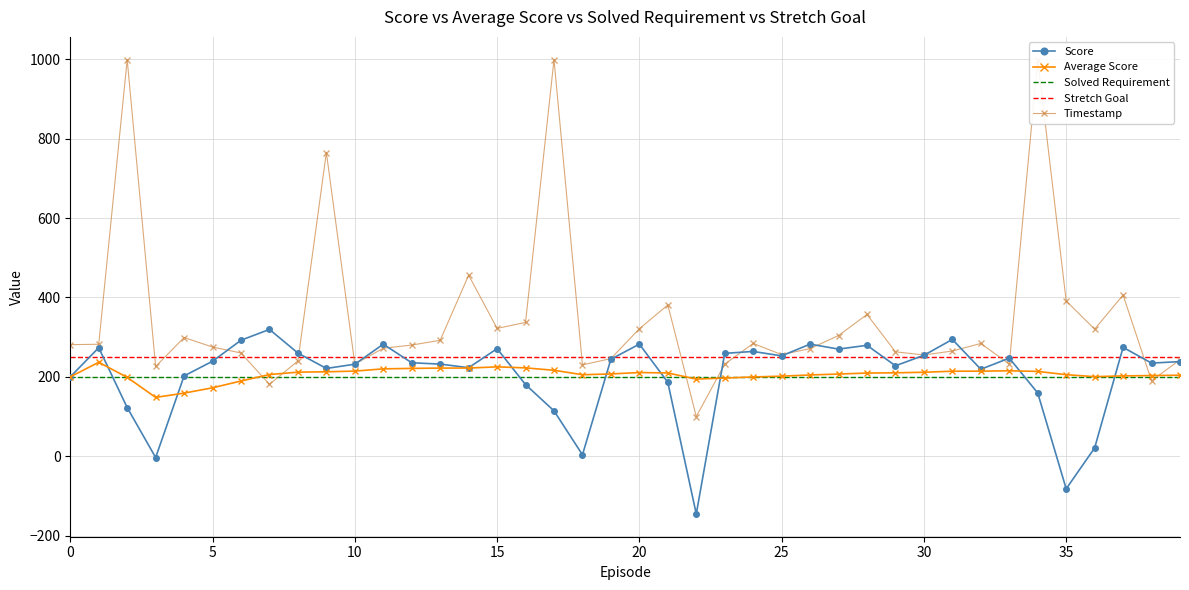

Rank the series at 38 from lowest to highest value.

Timestamp, Solved Requirement, Average Score, Score, Stretch Goal